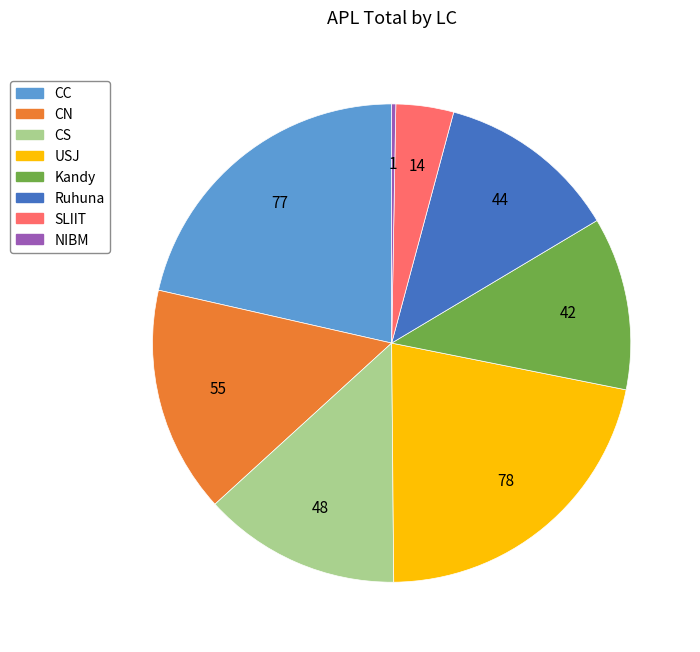

Does any single category account for the majority?

No